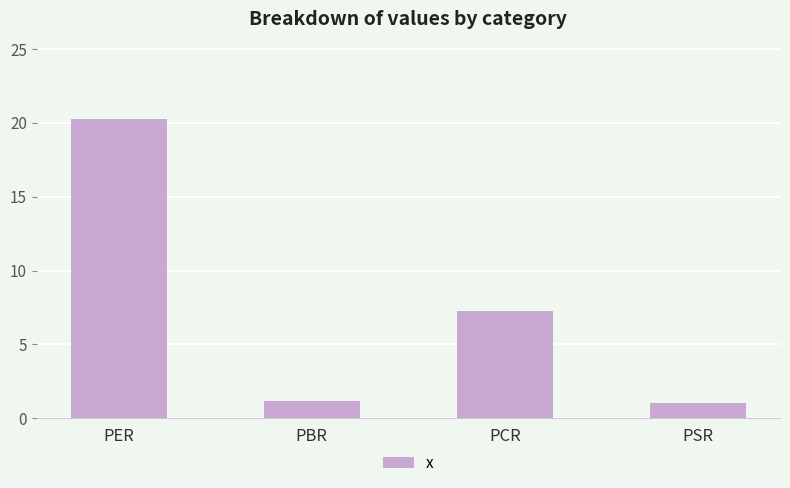

Which has a higher value, PER or PBR?

PER